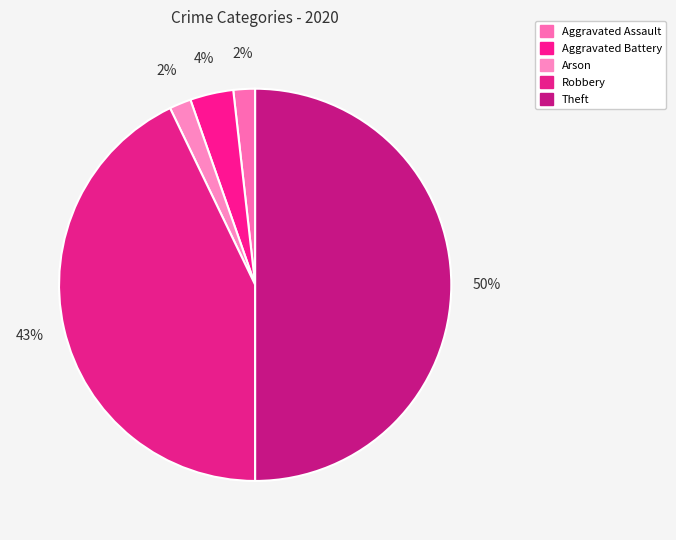

True or false: Aggravated Assault accounts for 2% of the total.

True